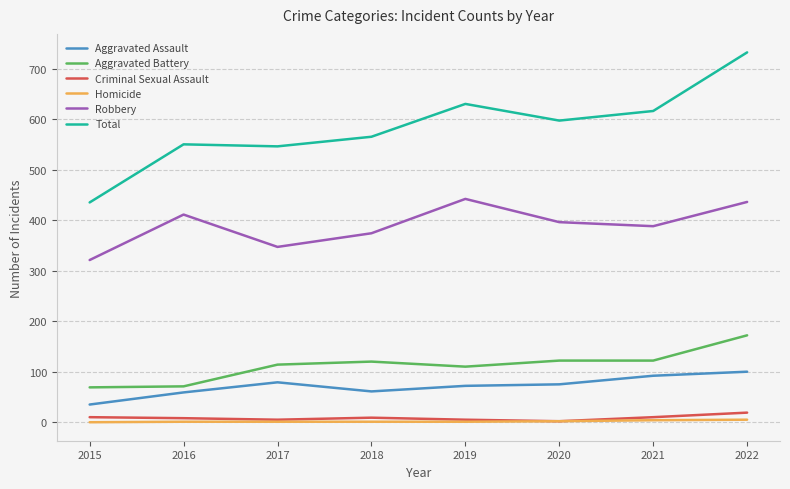

Which label corresponds to the largest value in the chart?

2022